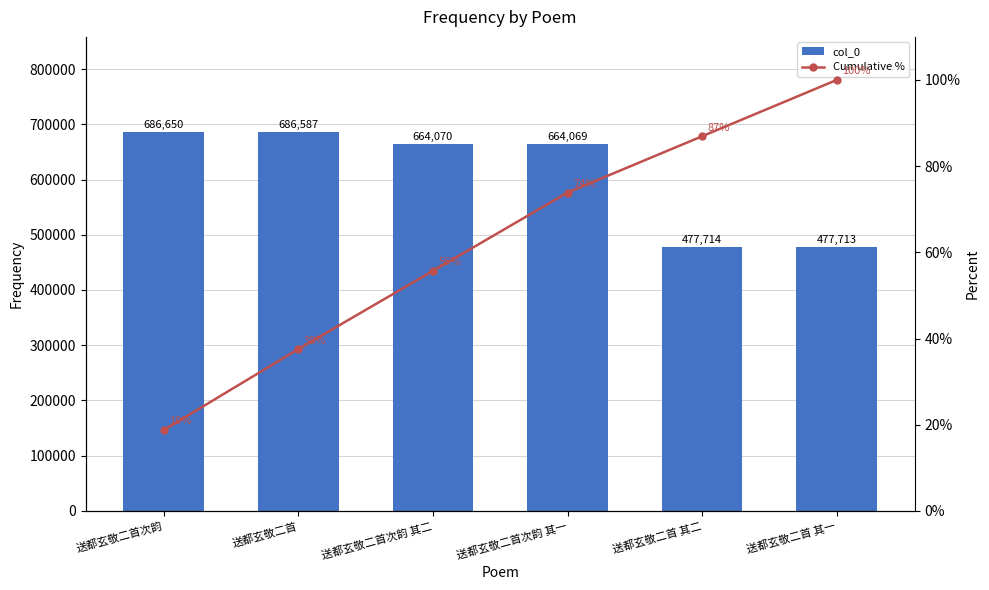

At which label does col_0 first exceed 664070?

送都玄敬二首次韵